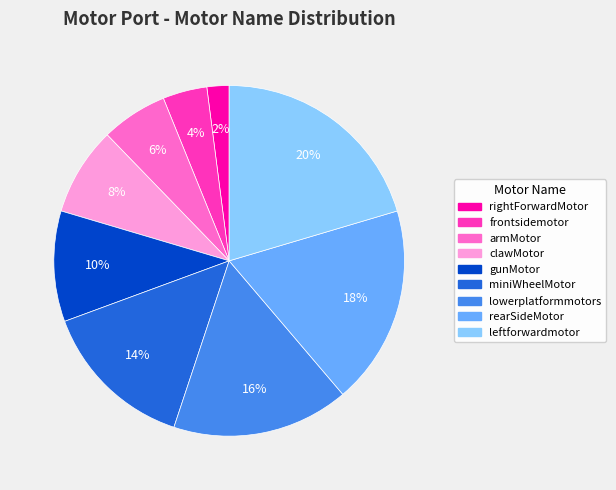

Which category has the smallest portion of the pie?

rightForwardMotor